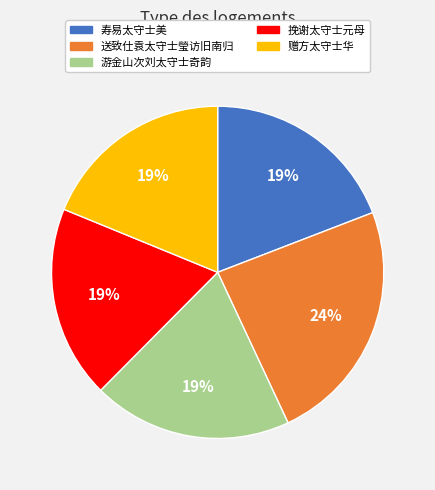

To the nearest percent, what is the average slice percentage?

20%